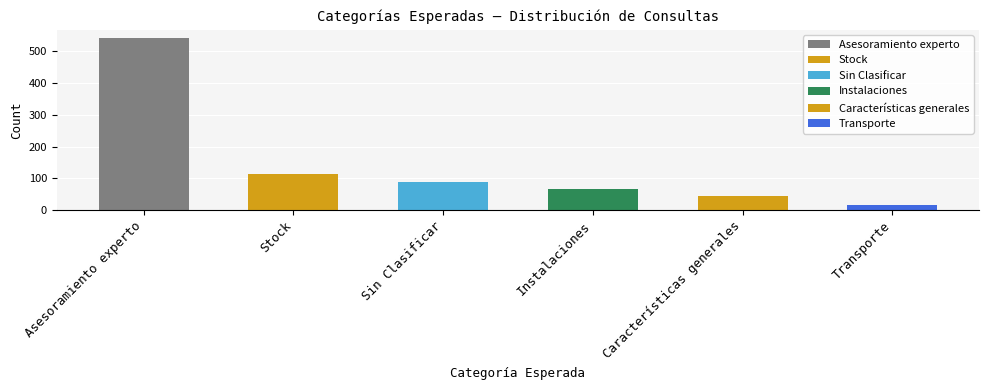

The chart shows a value of 89 at Sin Clasificar. True or false?

True